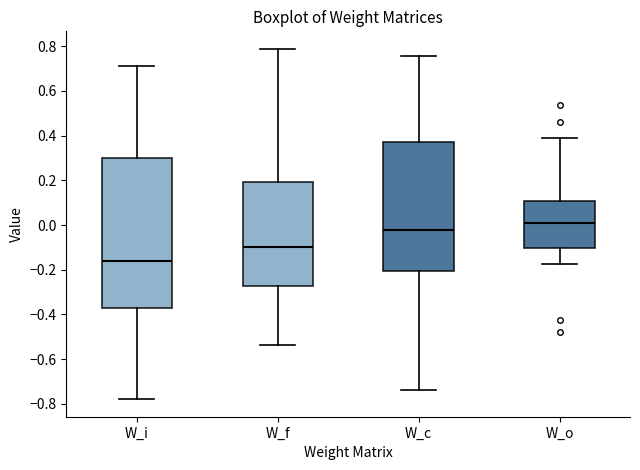

Reading left to right, read every box against the y-axis: the position of its median line, the range the box covers, and the ends of its whiskers. The values are not printed on the chart, so give them approximately, as read against the axis.

W_i: median -0.16, box -0.38 to 0.30, whiskers -0.78 to 0.70
W_f: median -0.10, box -0.28 to 0.20, whiskers -0.54 to 0.78
W_c: median -0.02, box -0.20 to 0.38, whiskers -0.74 to 0.76
W_o: median 0.00, box -0.10 to 0.10, whiskers -0.18 to 0.38